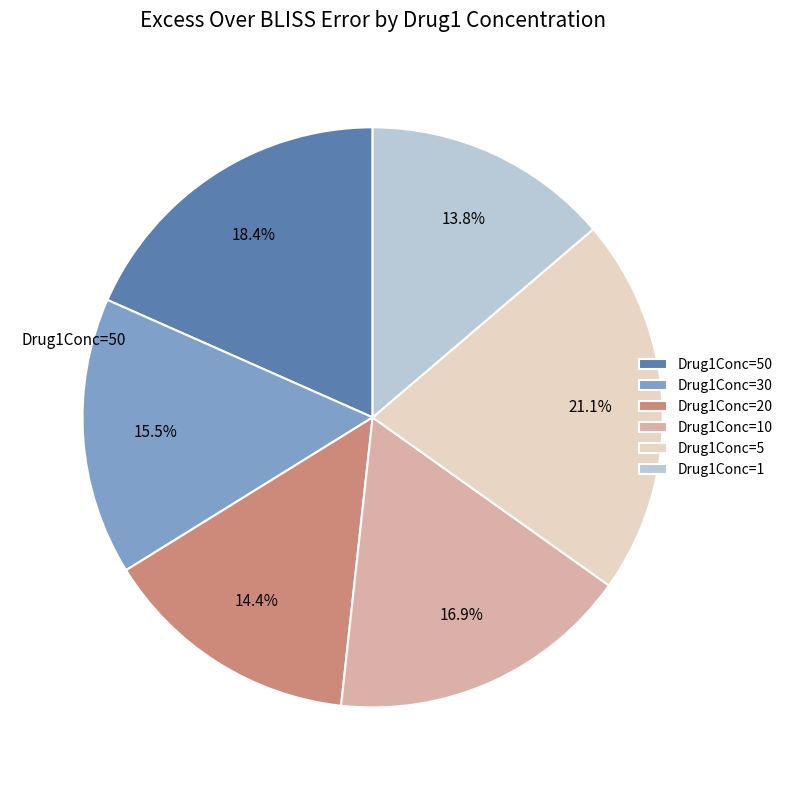

What is the ratio of the value at Drug1Conc=20 to the value at Drug1Conc=50?

0.8